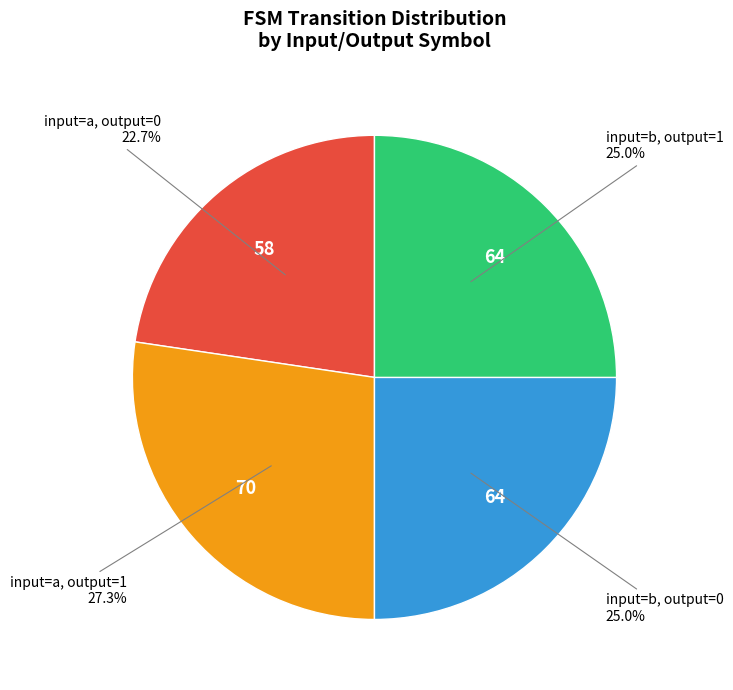

Does any single category account for the majority?

No